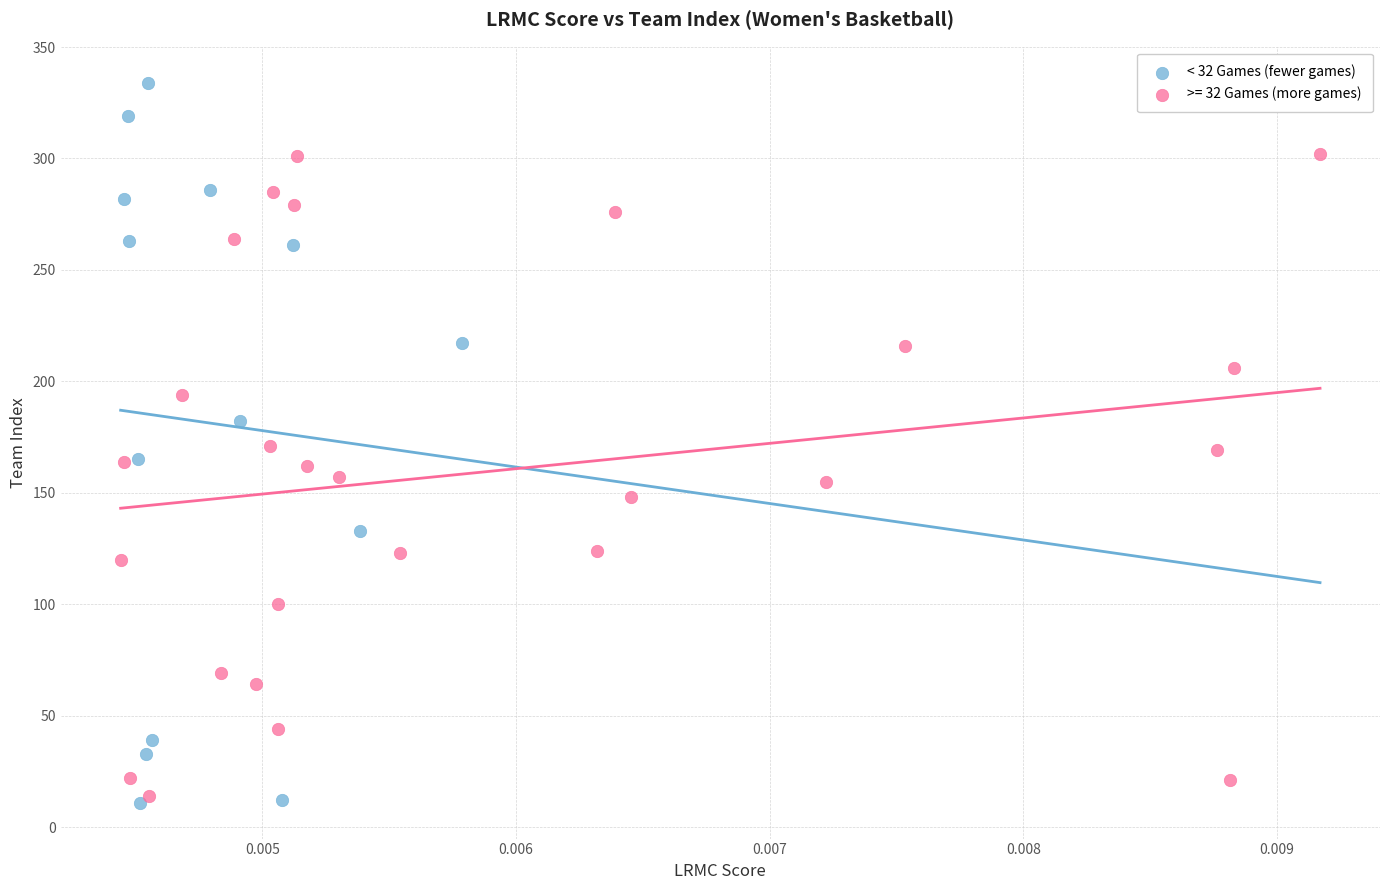

Which series contains the highest Y value?

< 32 Games (fewer games)